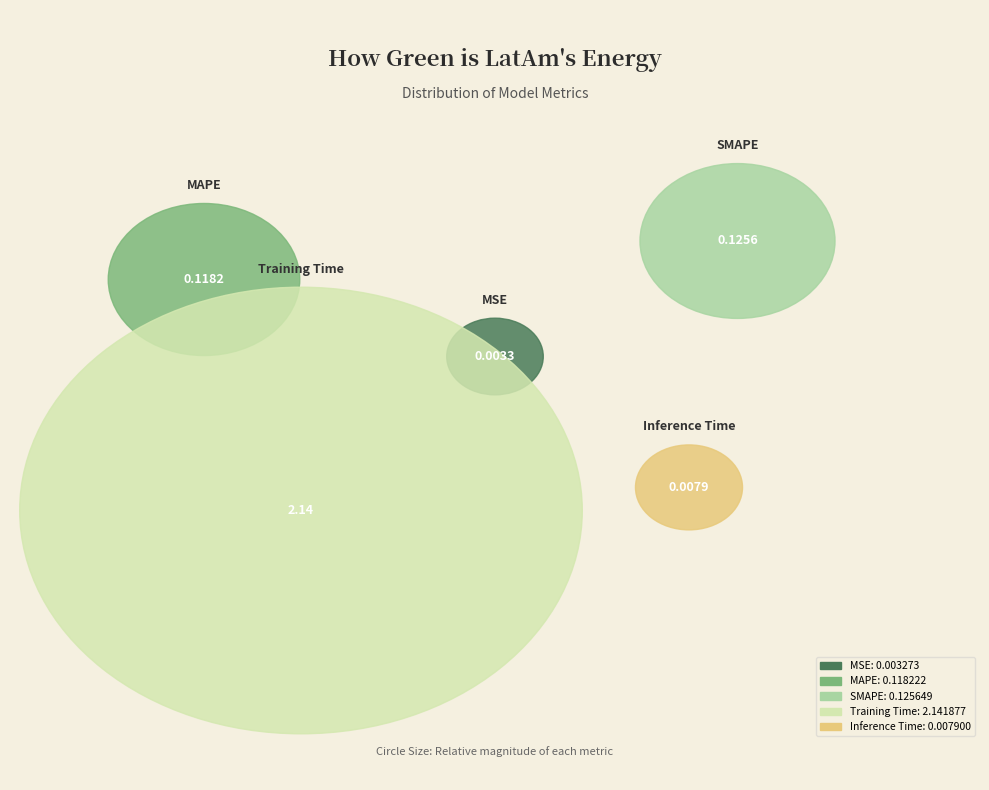

What percentage do MAPE and MSE together represent?

5.1%